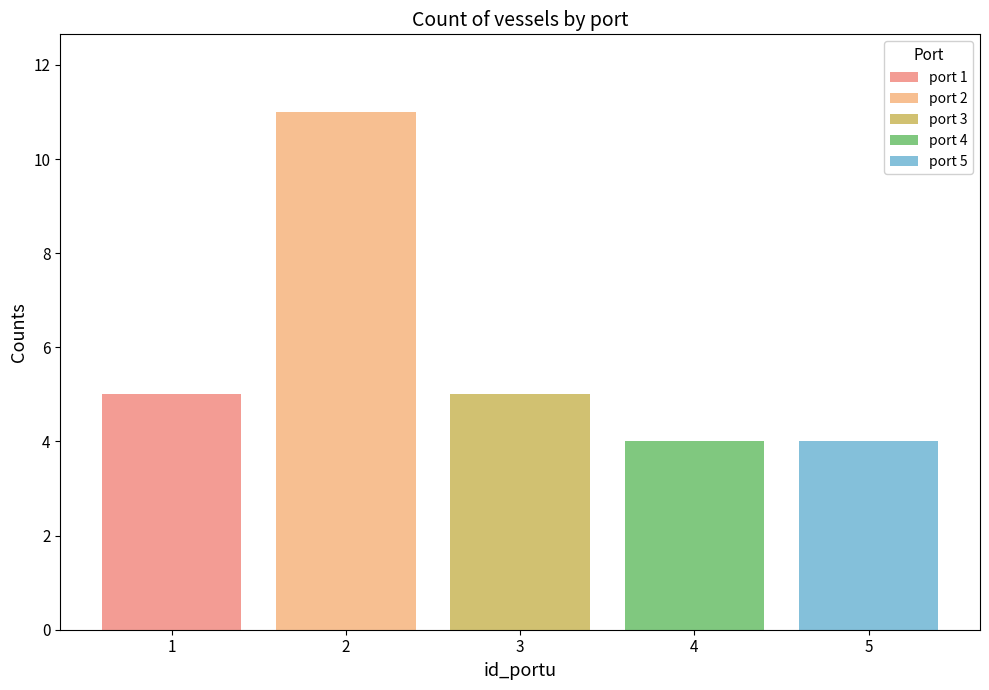

The port 1 series shows 0 at 2. True or false?

True